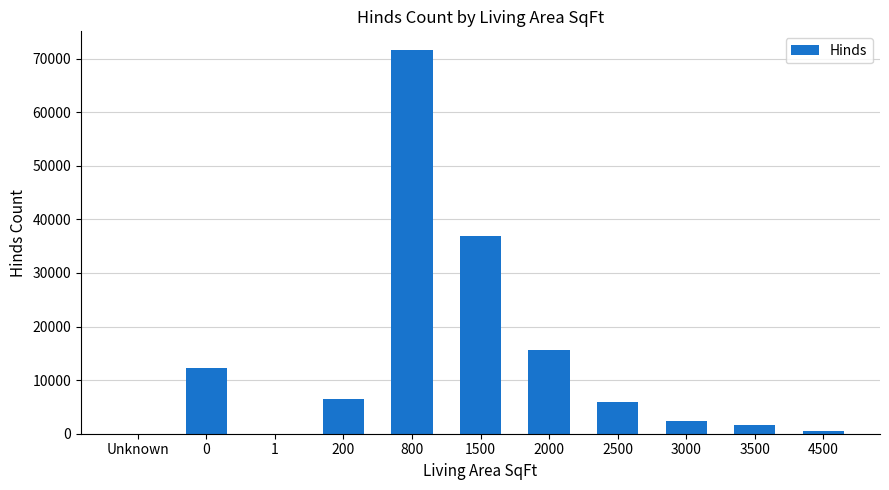

What is the maximum value shown in the chart?

71500